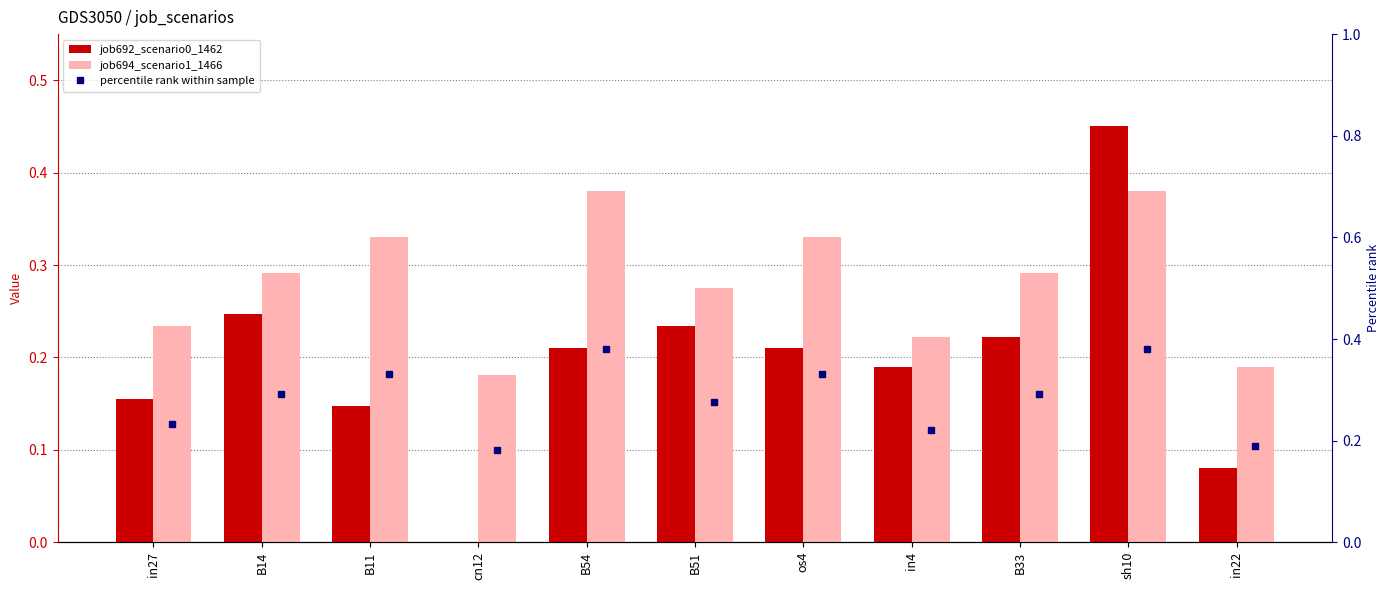

What is the sum of the job694_scenario1_1466 values at in22 and os4?

0.5